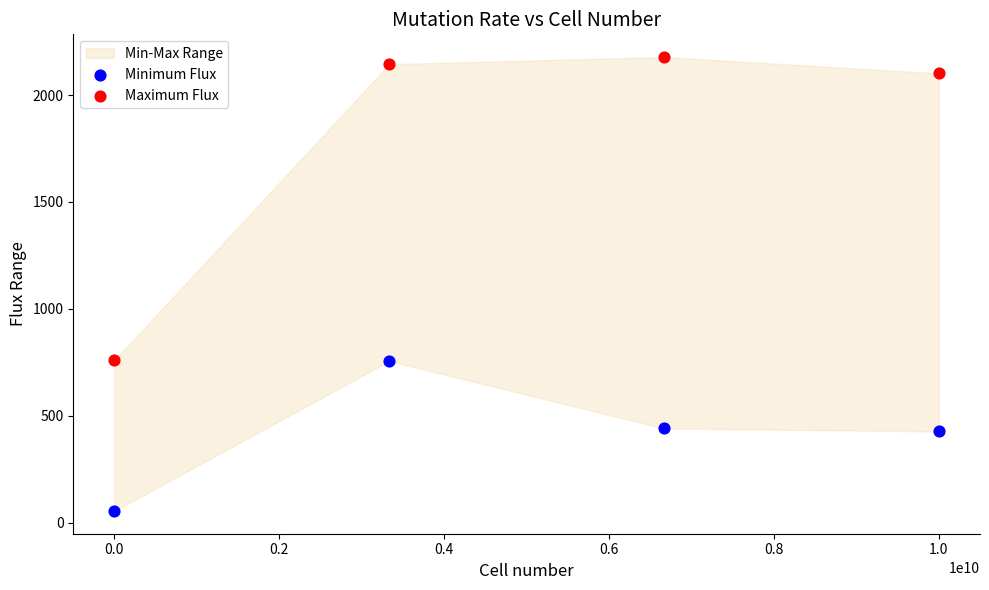

In the Maximum Flux series, what Y value is closest to 1468?

2101.3